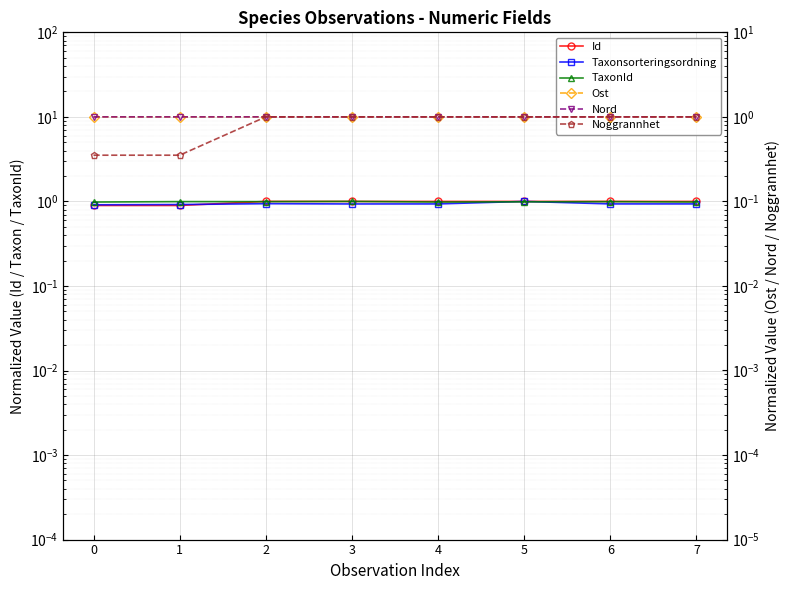

How many times do Id and Ost cross each other?

2